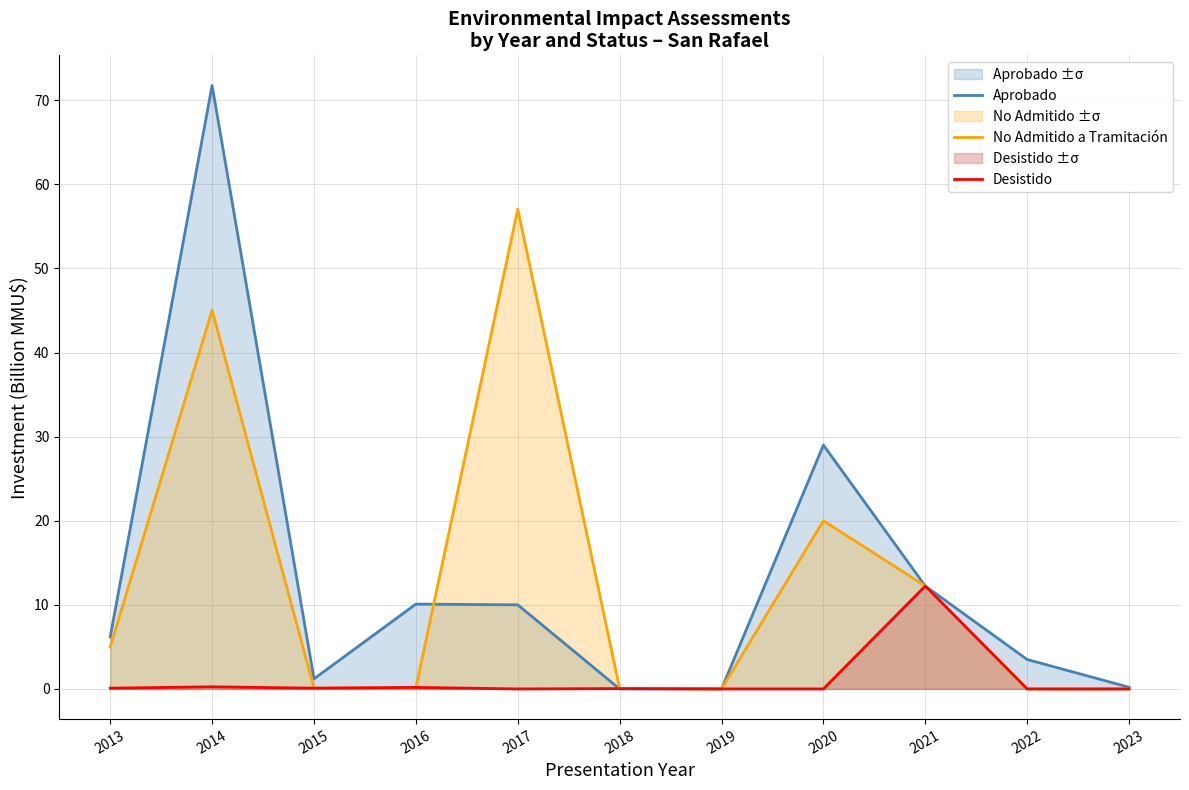

At which category is the sum across all series the highest?

2014